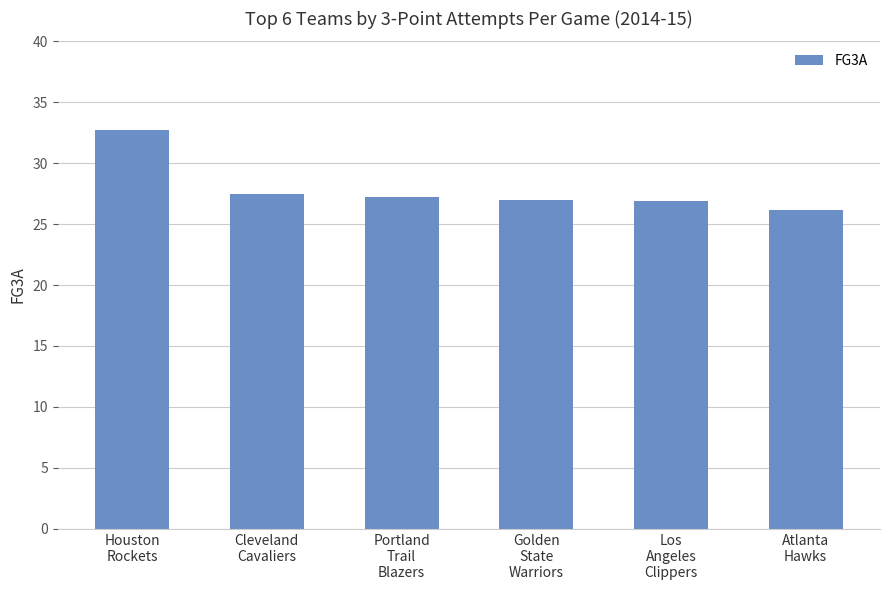

What is the difference between the maximum and minimum values?

6.5